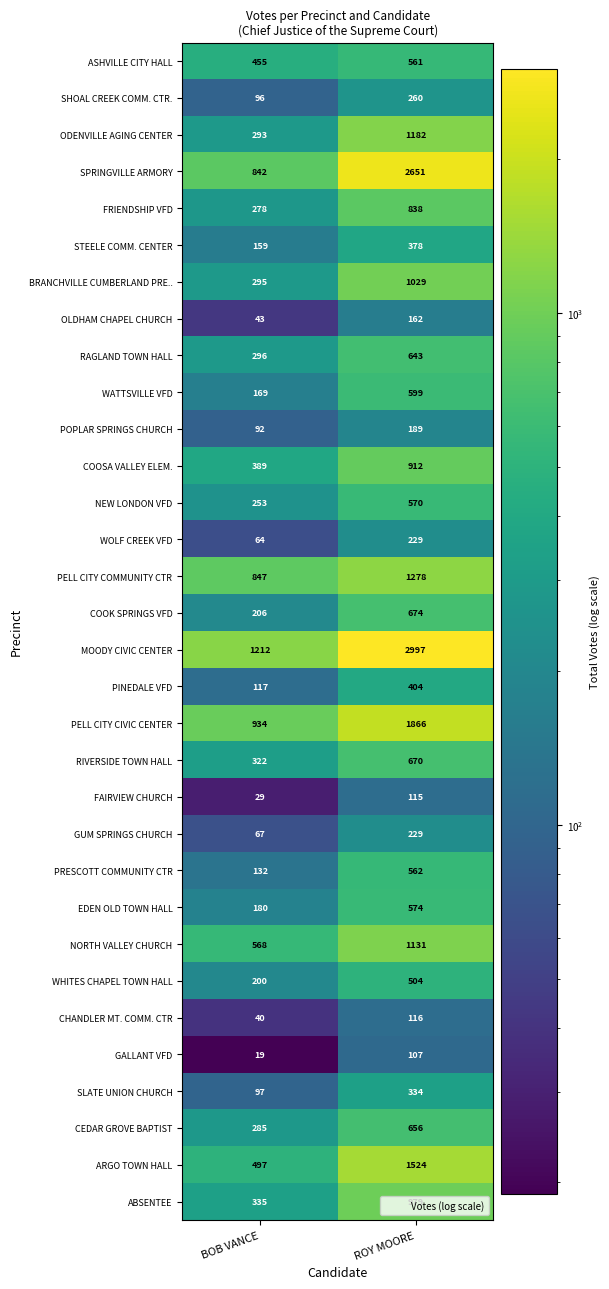

Which series changed the most between BOB VANCE and ROY MOORE?

SPRINGVILLE ARMORY